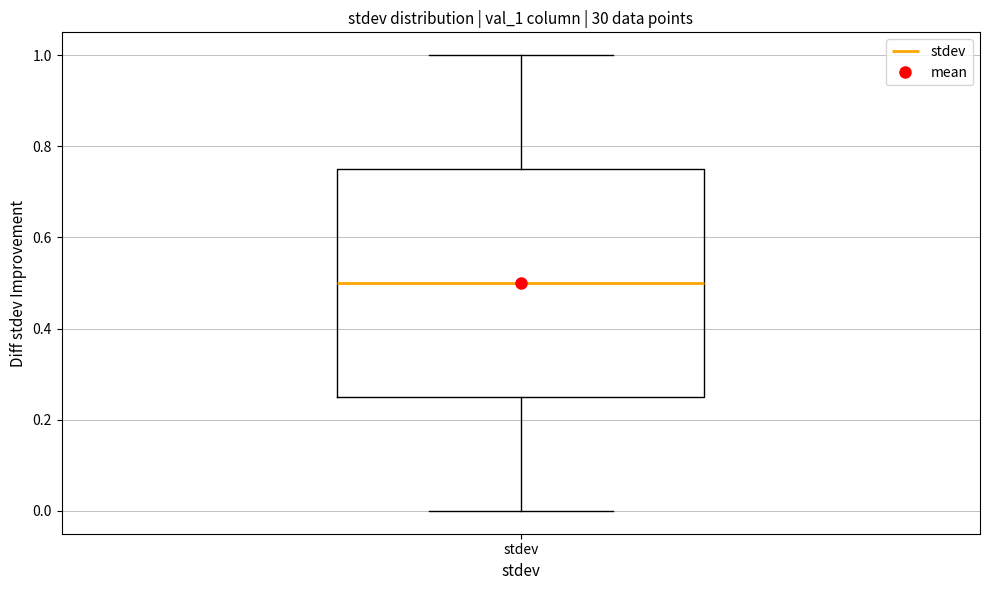

Where is the lower edge of the box for stdev on the y-axis? The values are not printed on the chart, so give them approximately, as read against the axis.

0.26